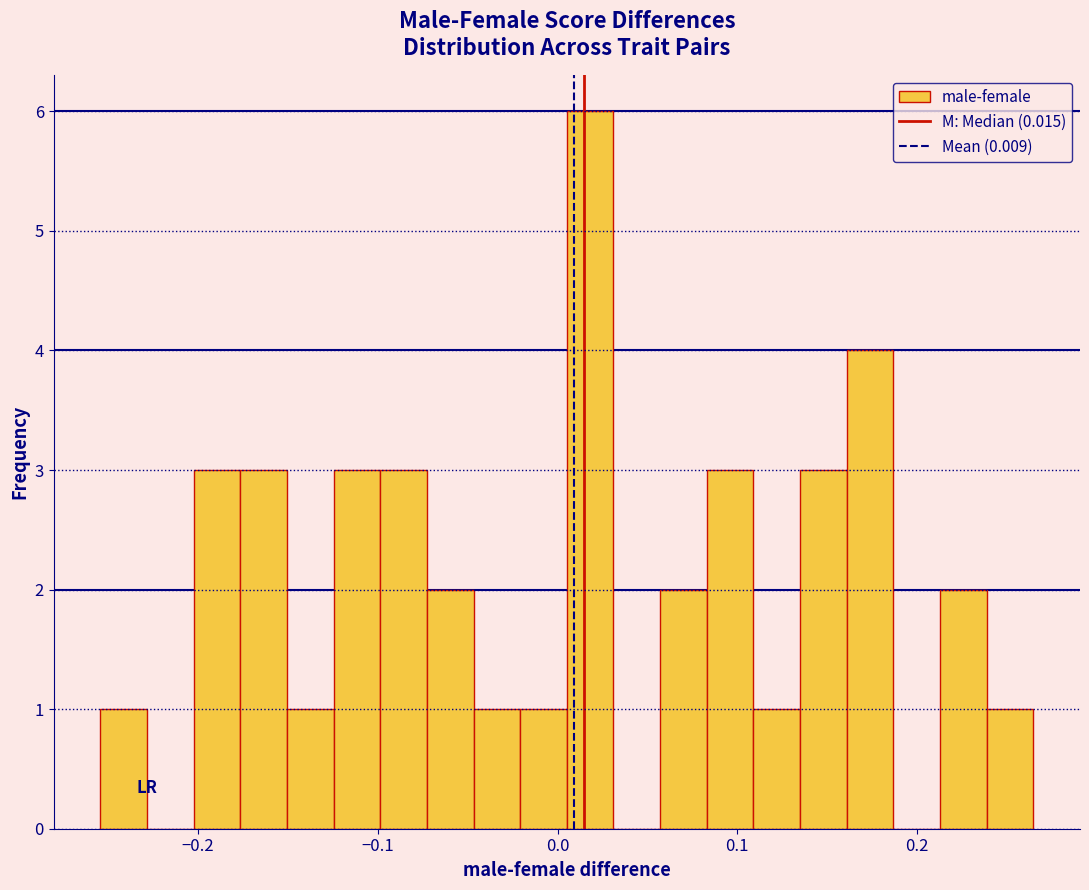

Read against the x-axis, roughly where is the centre of the tallest bar?

0.02